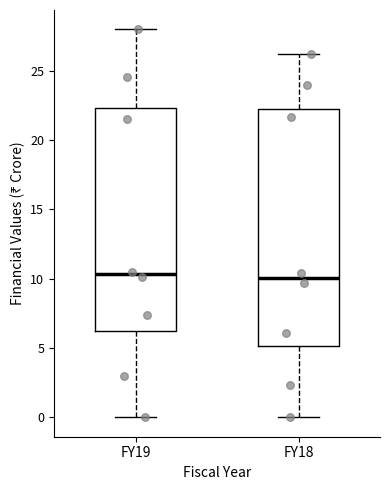

Reading left to right, transcribe this box plot: for each box, give where its median line is, the range the box spans, and where its two whiskers end, as read against the y-axis. The values are not printed on the chart, so give them approximately, as read against the axis.

FY19: median 10.5, box 6.5 to 22.5, whiskers 0.0 to 28.0
FY18: median 10.0, box 5.0 to 22.0, whiskers 0.0 to 26.0